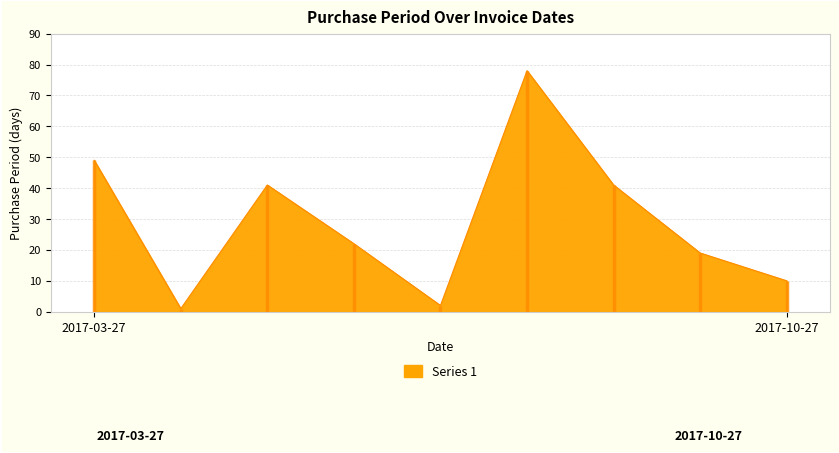

Which has a higher value, 2017-10-17 or 2017-06-01?

2017-10-17